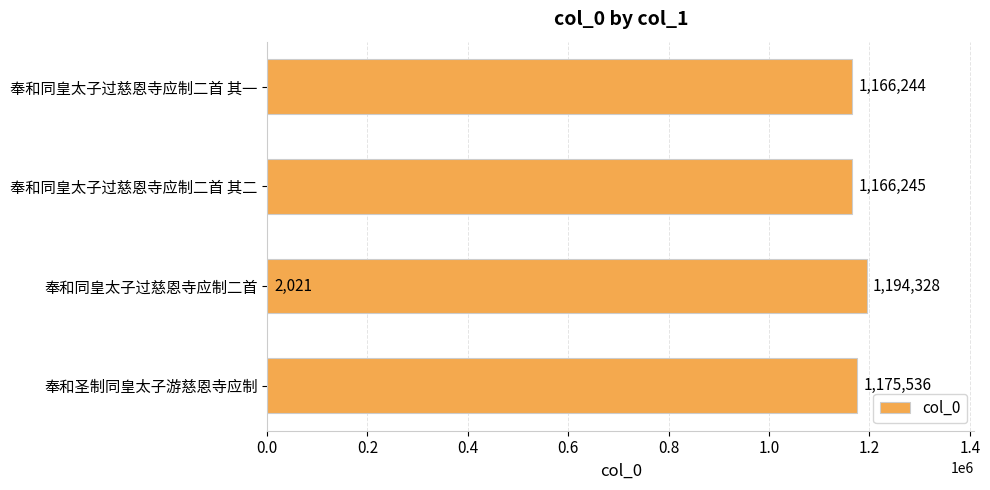

Count the number of data series in this chart.

1